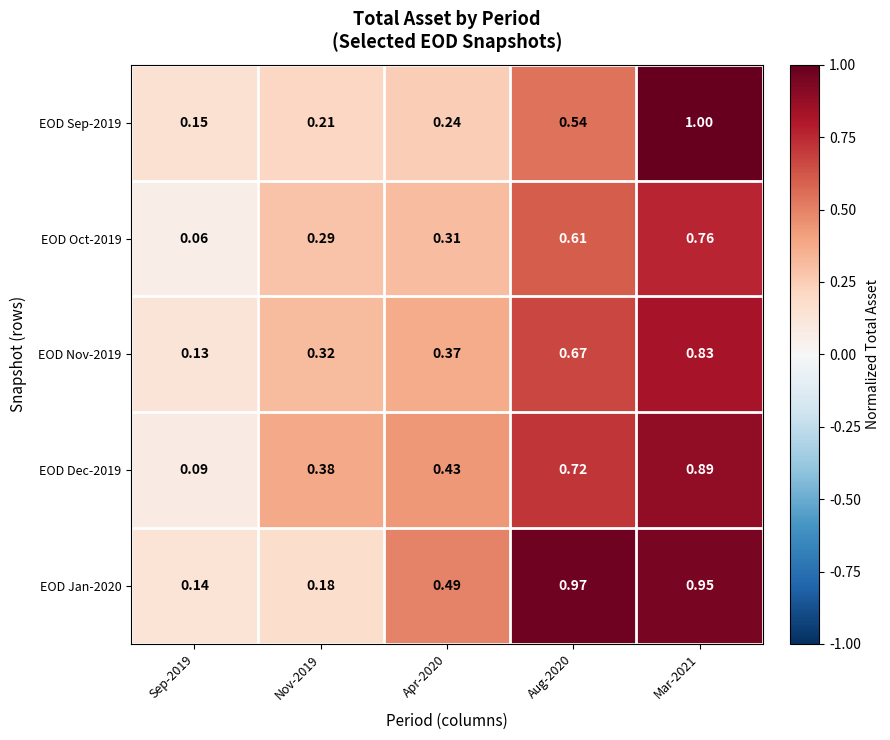

Count the number of data series in this chart.

5